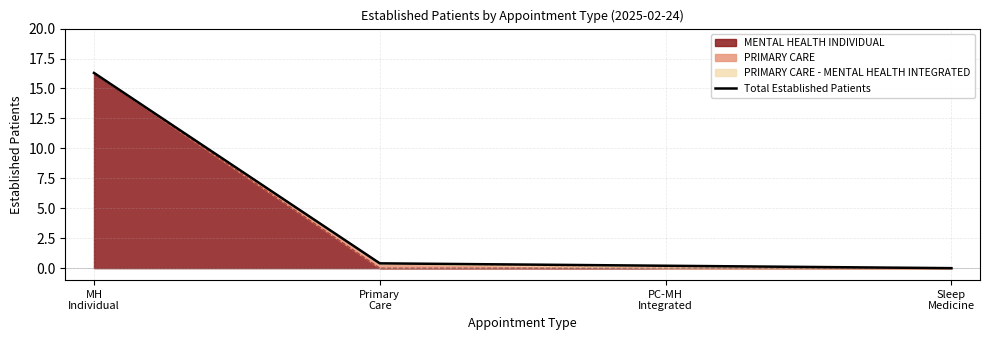

What is the change in value from Primary
Care to Sleep
Medicine?

-0.4